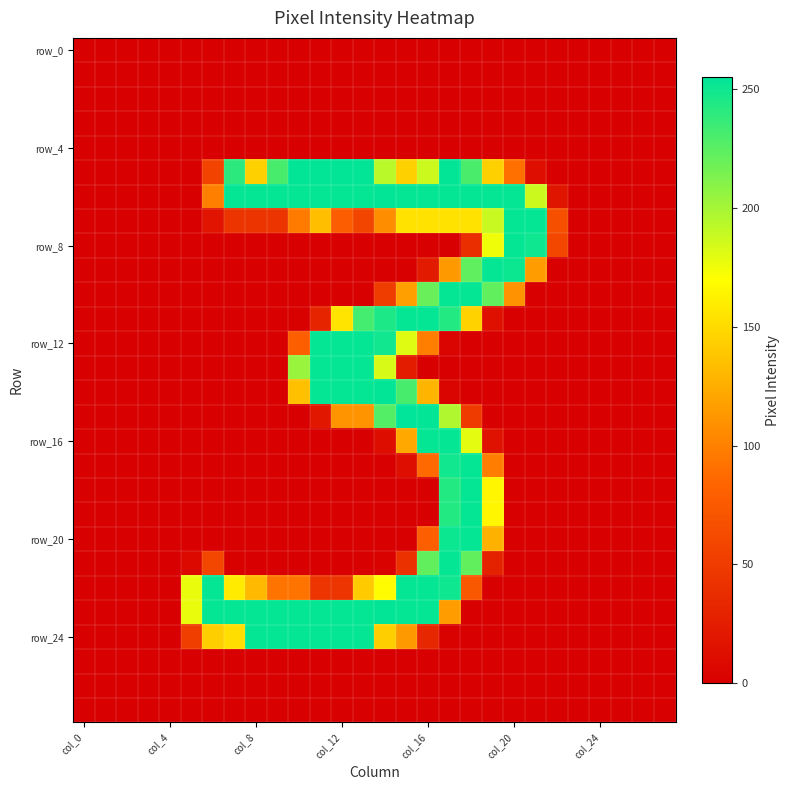

How many data points does each series have?

28